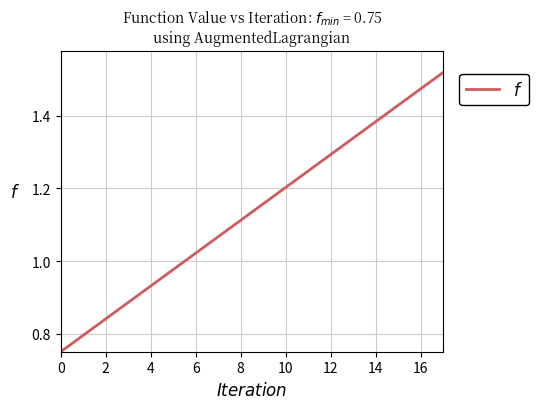

What is the sum of all values?

20.4